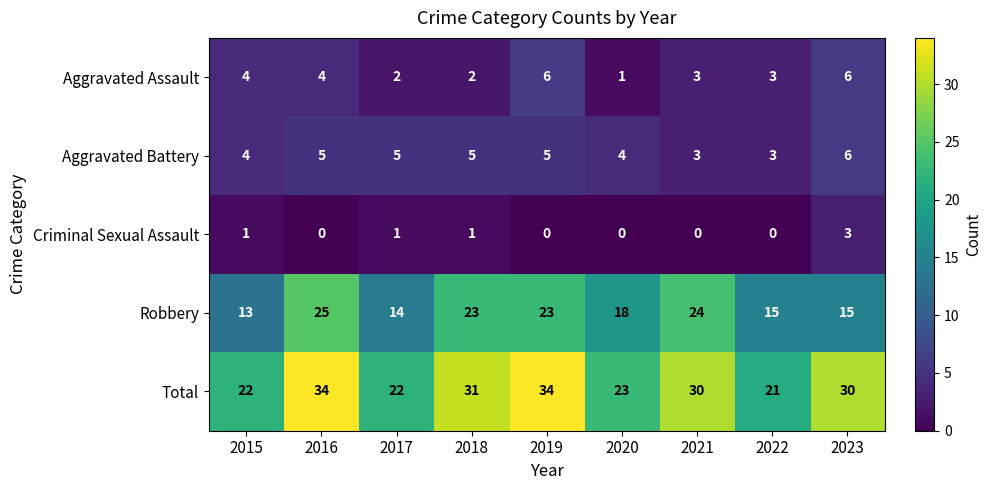

Where is Robbery nearest to the value 19?

2020